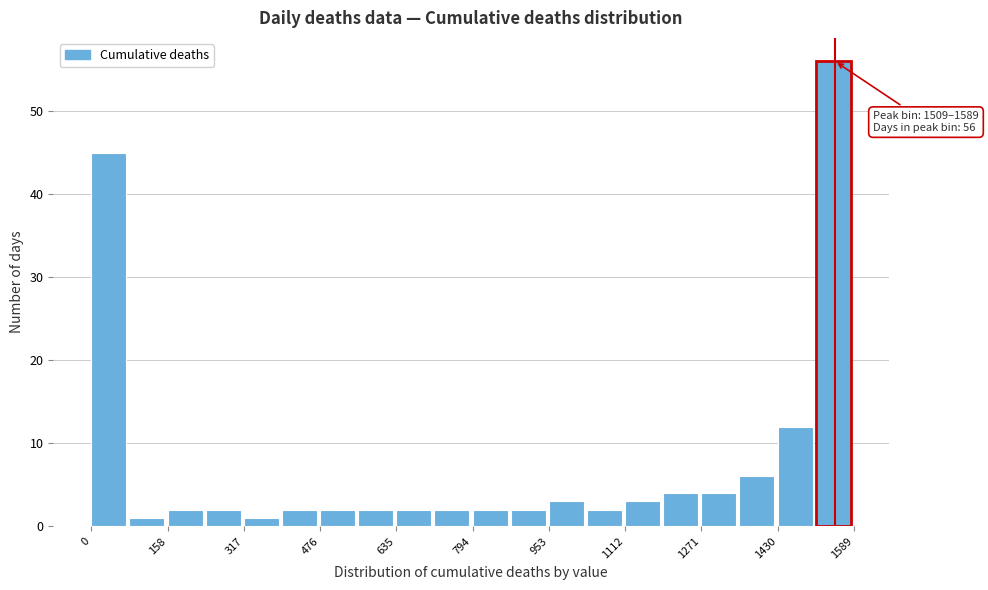

Read against the x-axis, roughly where is the centre of the tallest bar?

1540